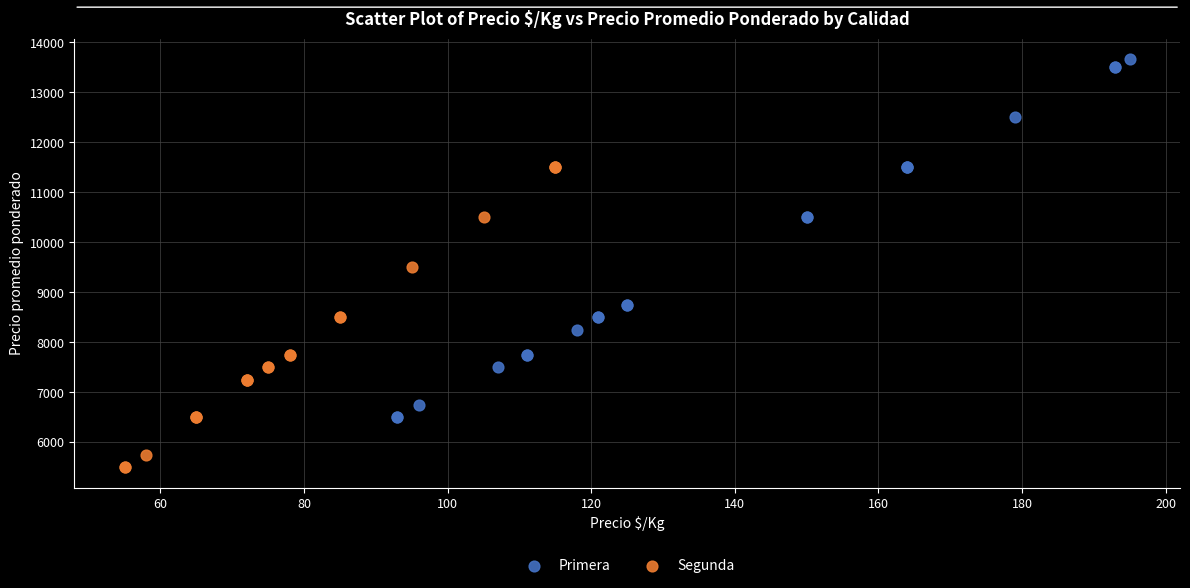

What are all the series names shown in the legend?

Primera, Segunda